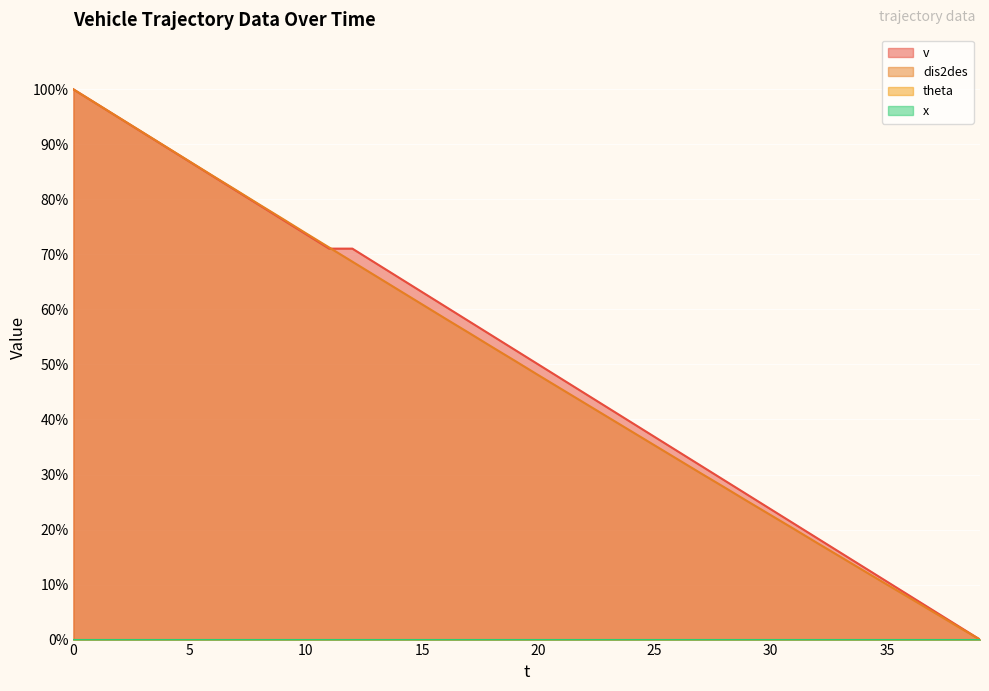

The dis2des series shows 5.0 at 37. True or false?

True